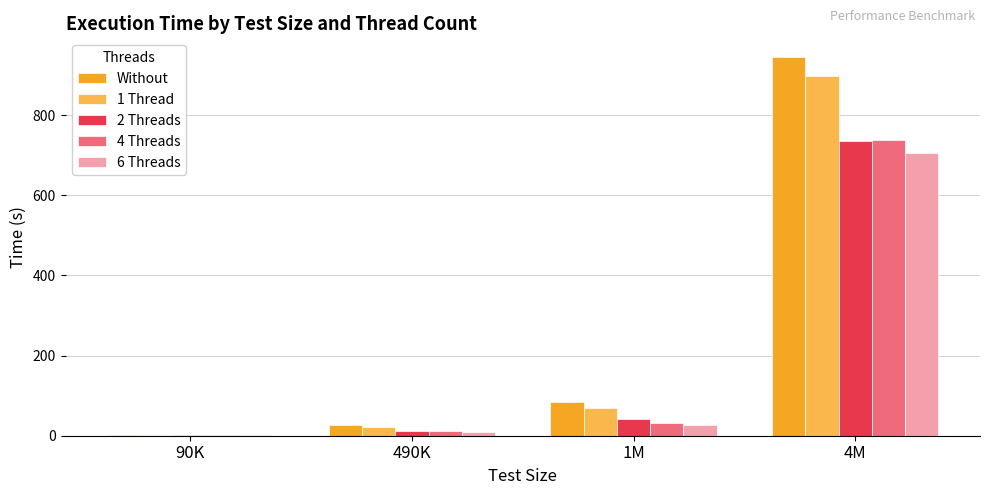

What is the sum of all 6 Threads values?

743.3